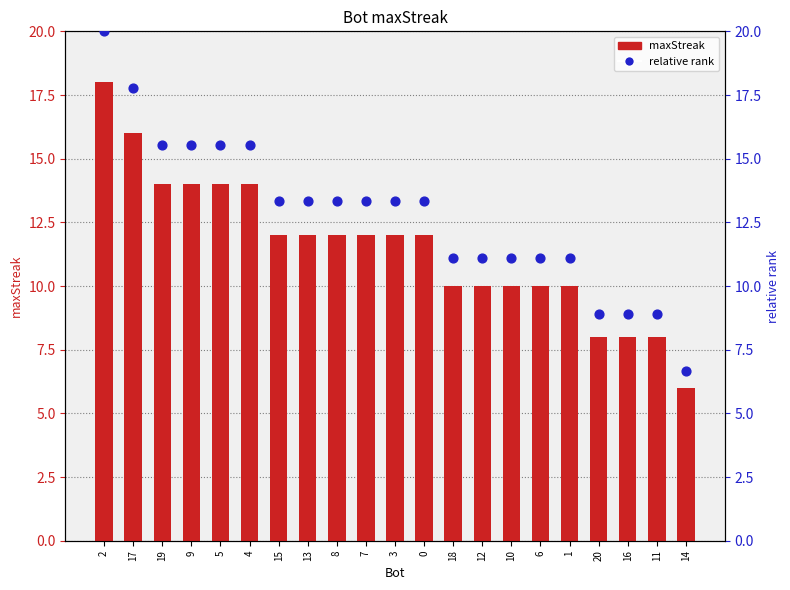

What is the total value across all series at 9?

29.6